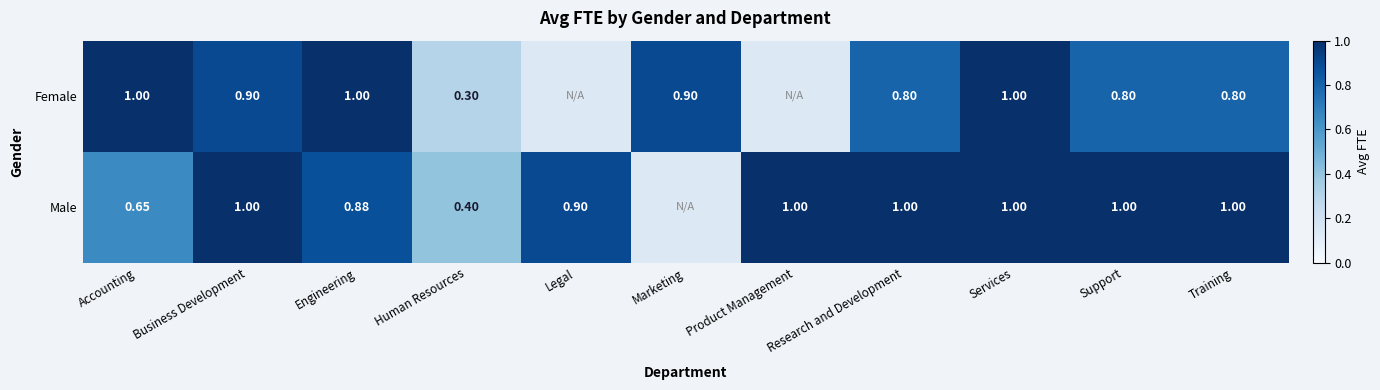

At which category is the sum across all series the highest?

Services